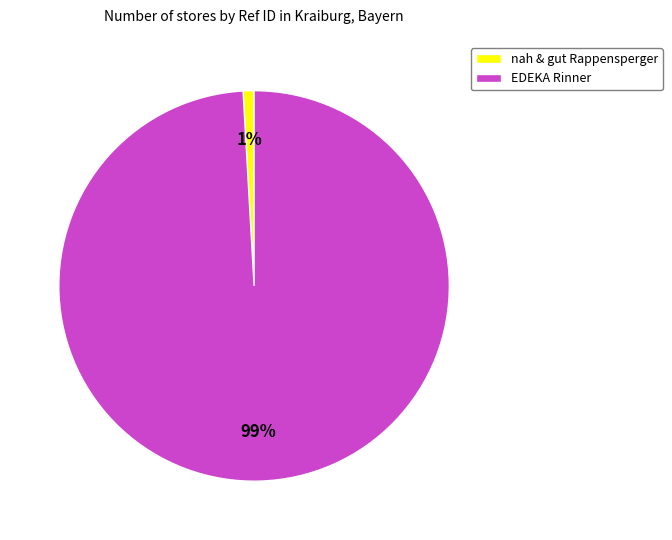

What is the largest slice in the pie chart?

EDEKA Rinner